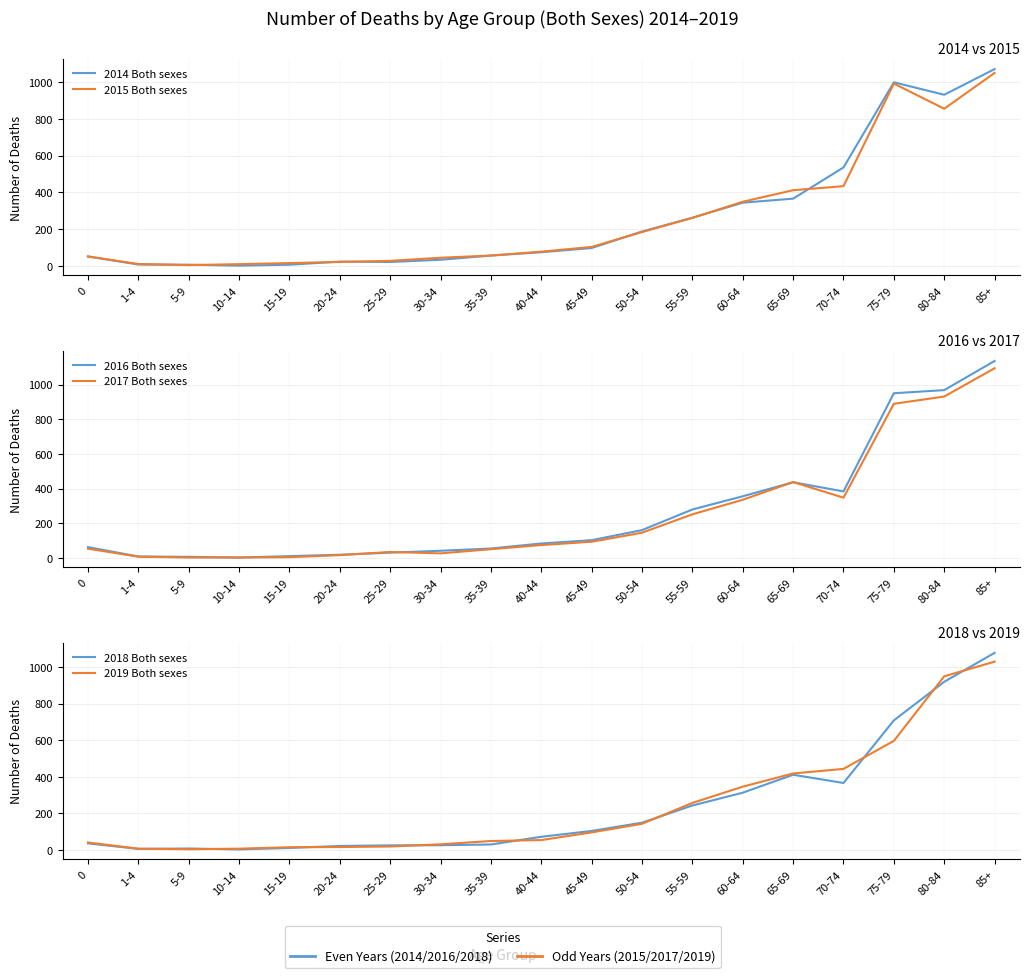

The value of 2015 Both sexes at 65-69 is 188. True or false?

False